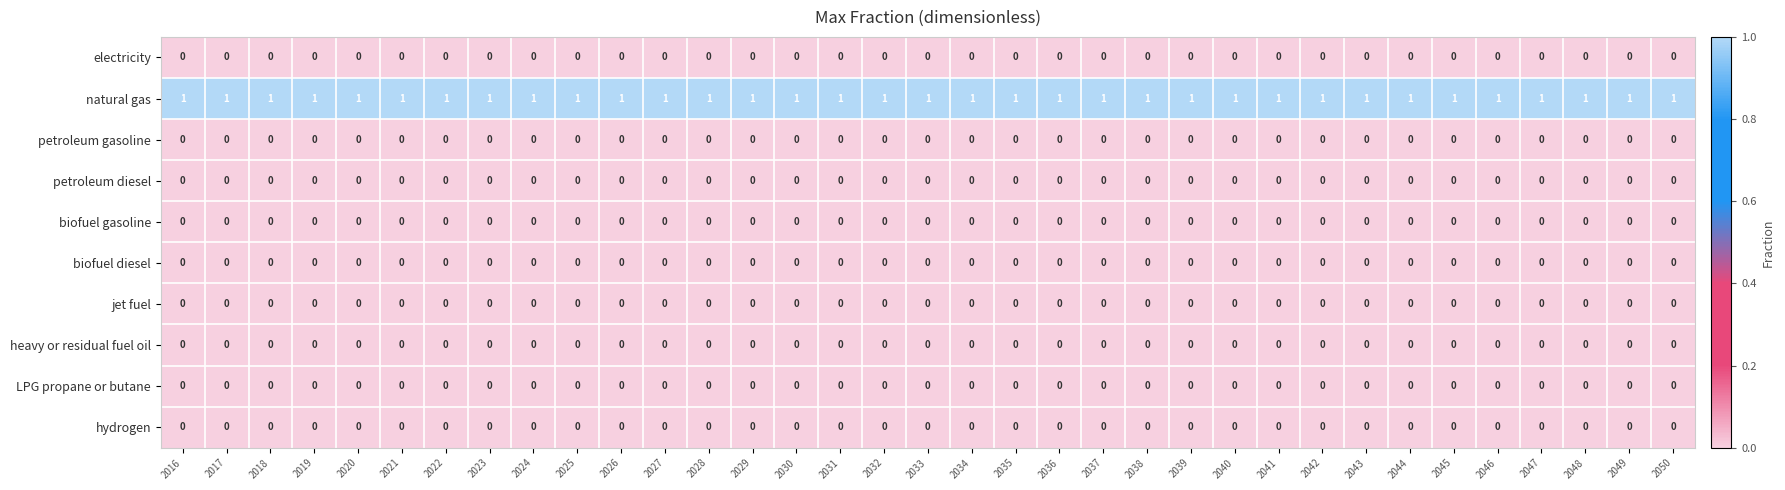

Is the value of natural gas at 2019 greater than the value of biofuel diesel at 2037?

Yes